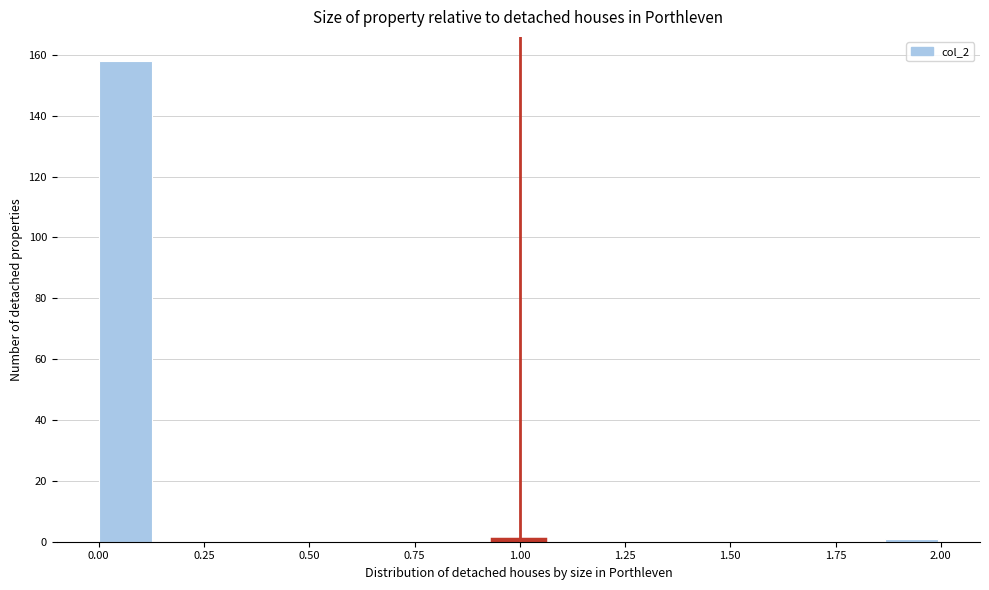

Read against the x-axis, roughly where is the centre of the tallest bar?

0.05